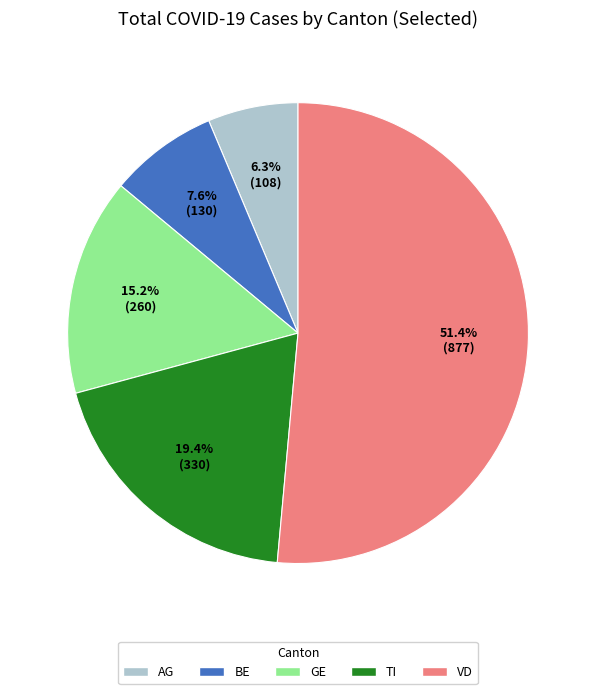

Which category has the biggest portion of the pie?

VD